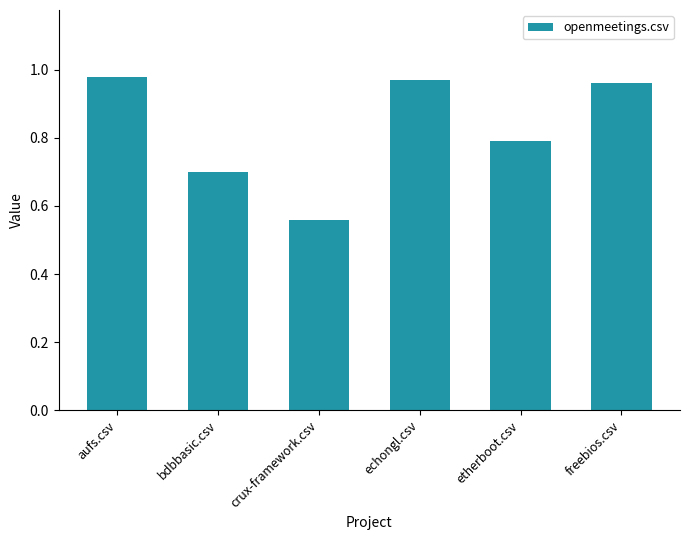

What is the approximate value at bdbbasic.csv?

0.7